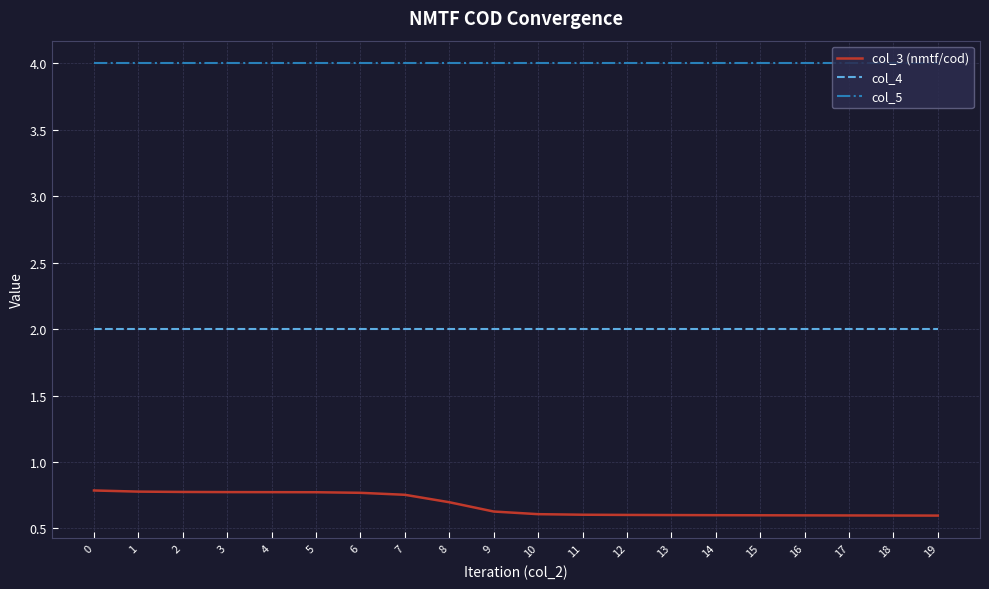

Is it true that col_5 equals 4.0 at 1?

True